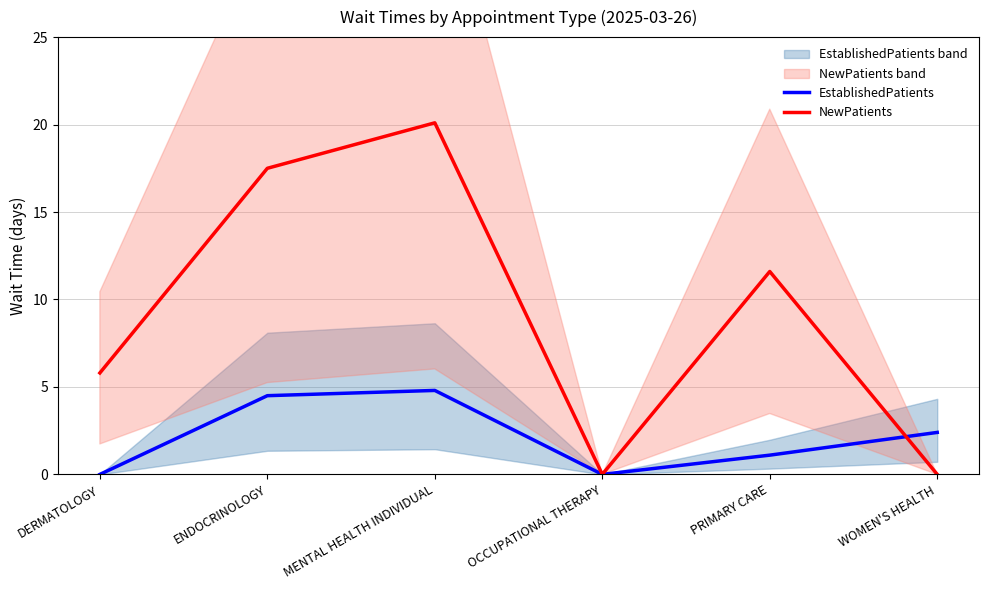

What is the spread (max minus min) of values at MENTAL HEALTH INDIVIDUAL?

15.3